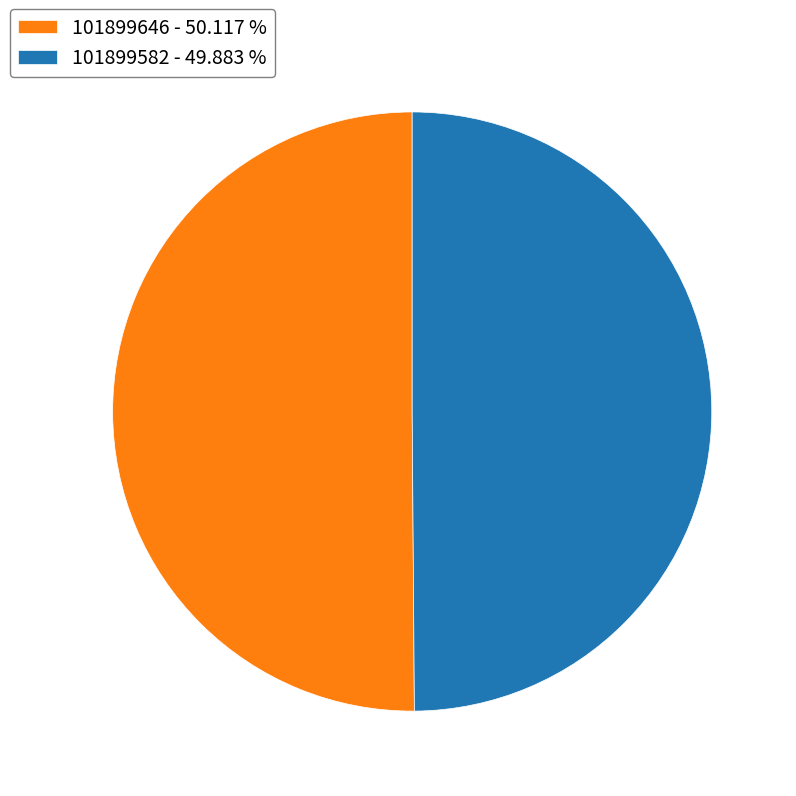

Approximately how many times larger is the value at 101899582 - 49.883 % compared to 101899646 - 50.117 %?

1.0